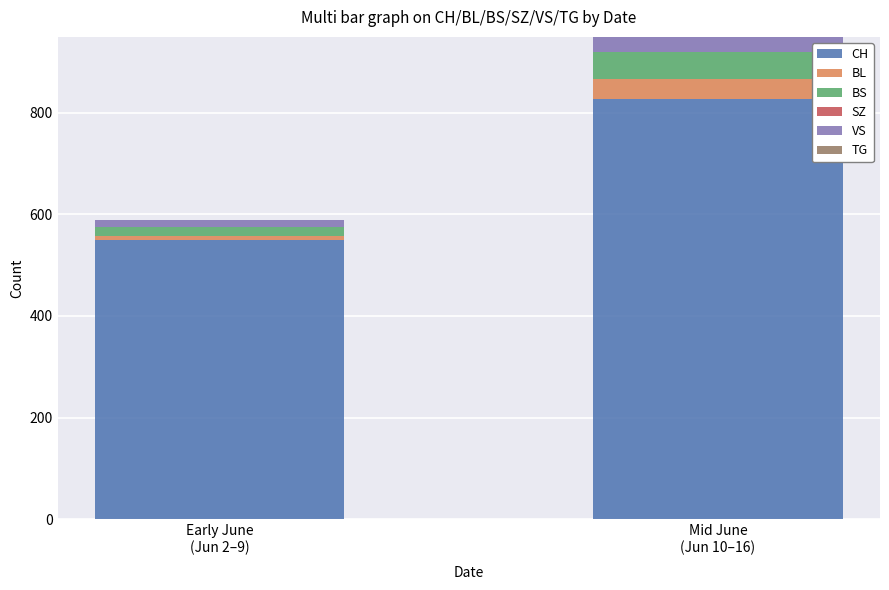

How many data points does each series have?

2